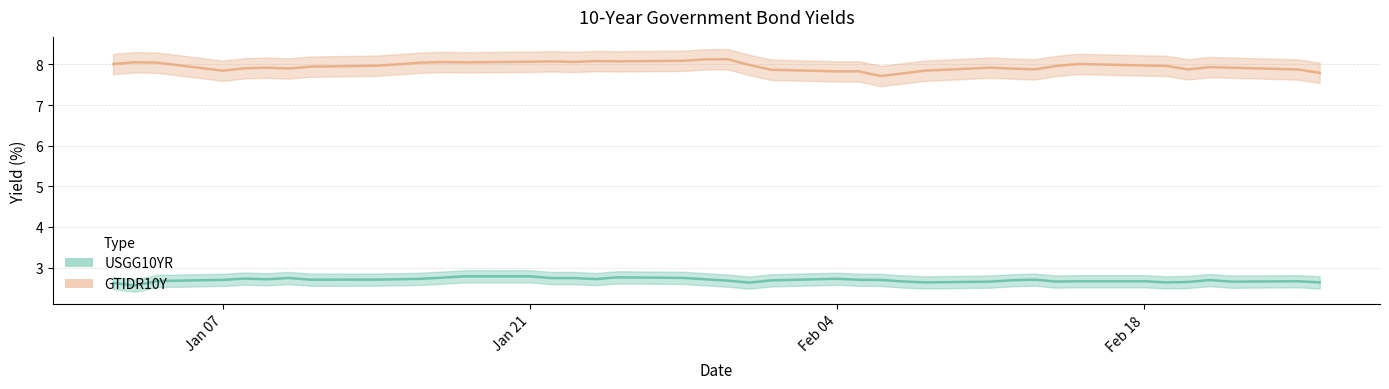

True or false: USGG10YR and GTIDR10Y cross at least once.

False